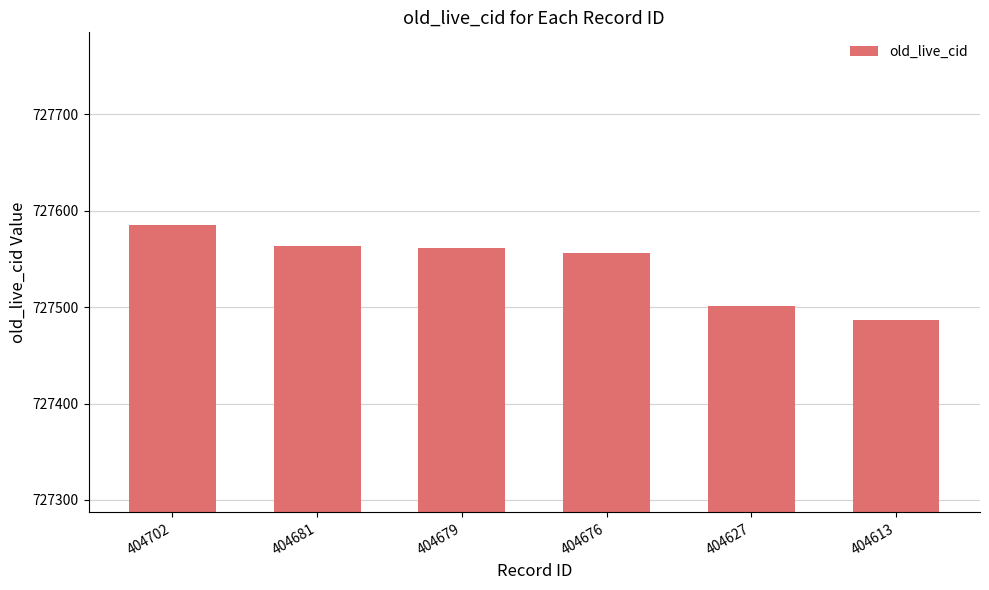

What is the approximate value at 404702, to the nearest 5?

727585